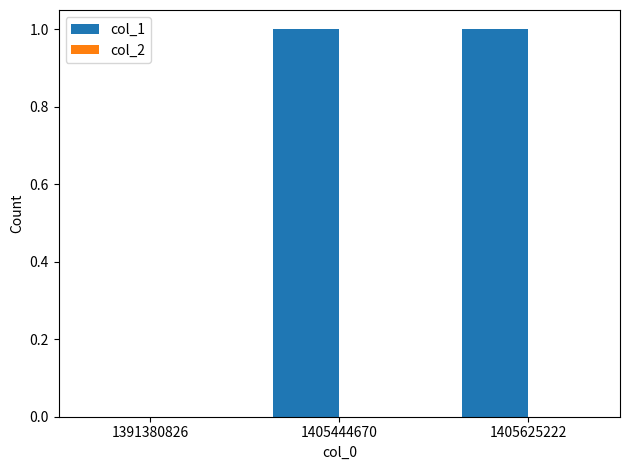

What is the change in value from 1391380826 to 1405444670?

+1